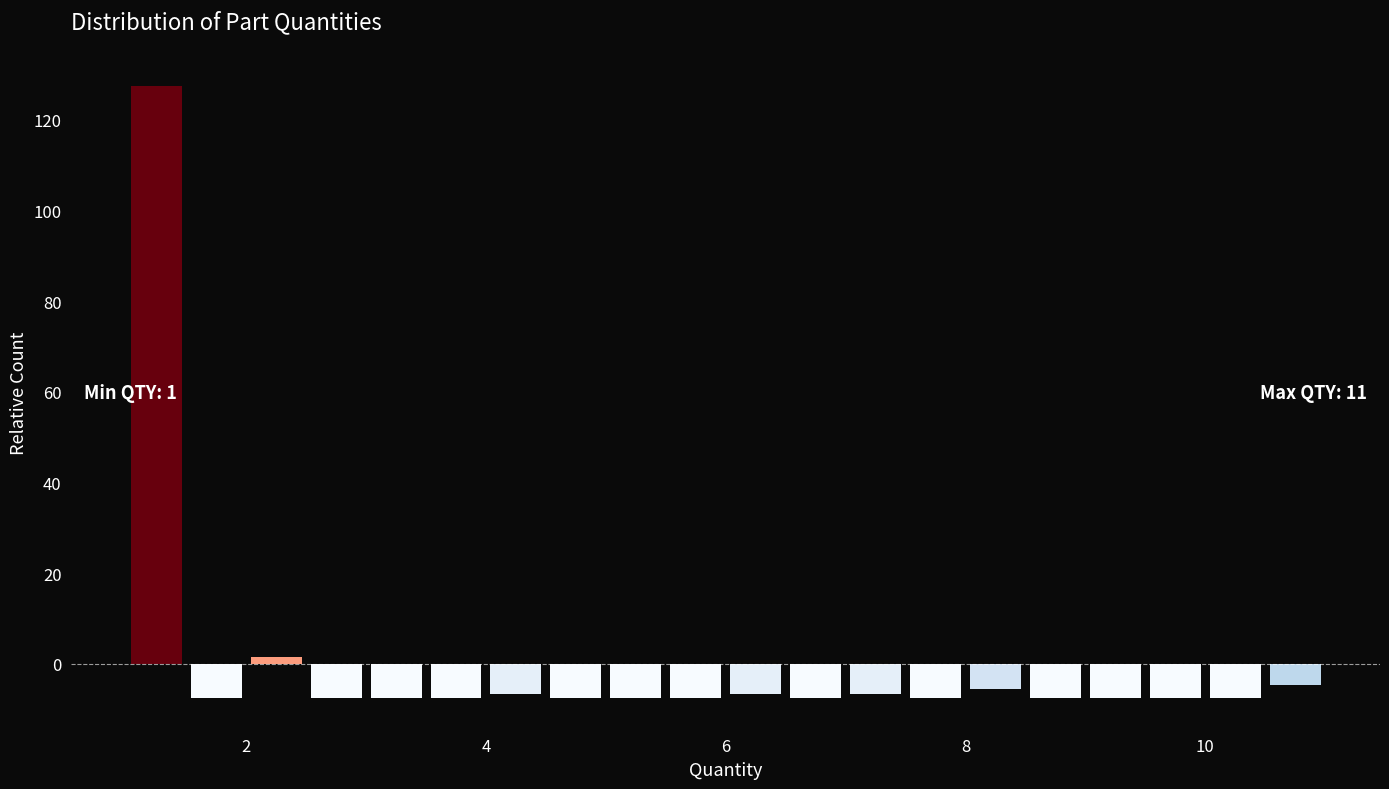

Around what value on the x-axis is the tallest bar? Give the approximate position of its centre, as read against the axis.

1.2